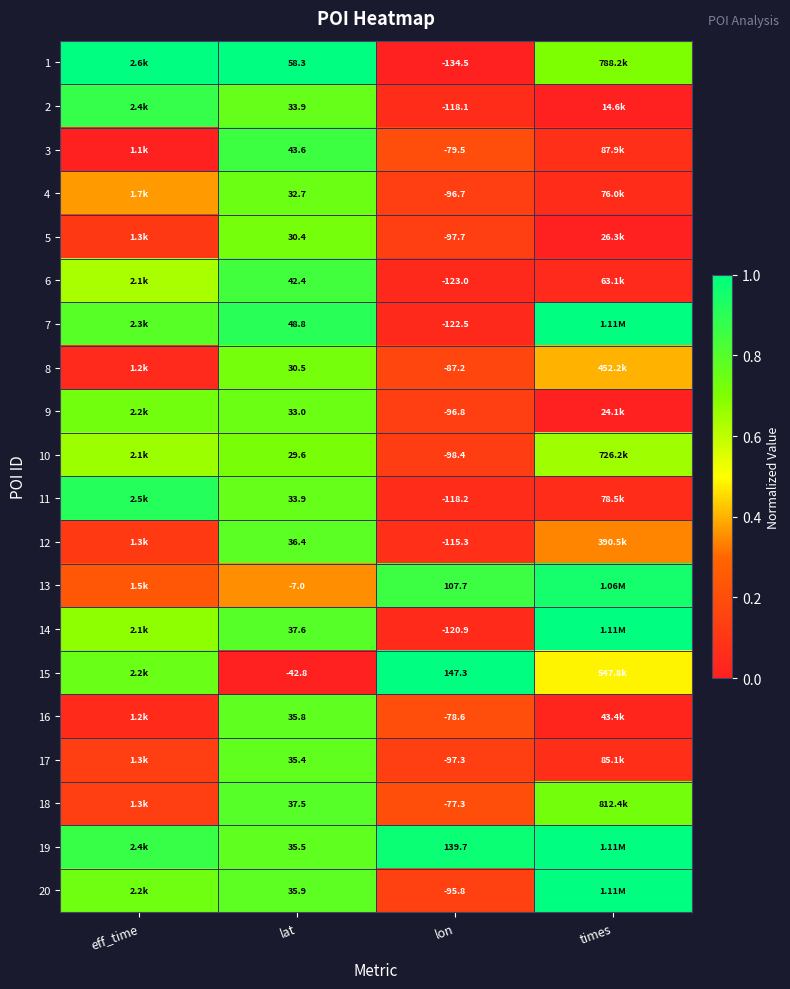

At lat, list the series in order from largest to smallest.

1, 7, 3, 6, 14, 18, 12, 20, 16, 19, 17, 11, 2, 9, 4, 8, 5, 10, 13, 15